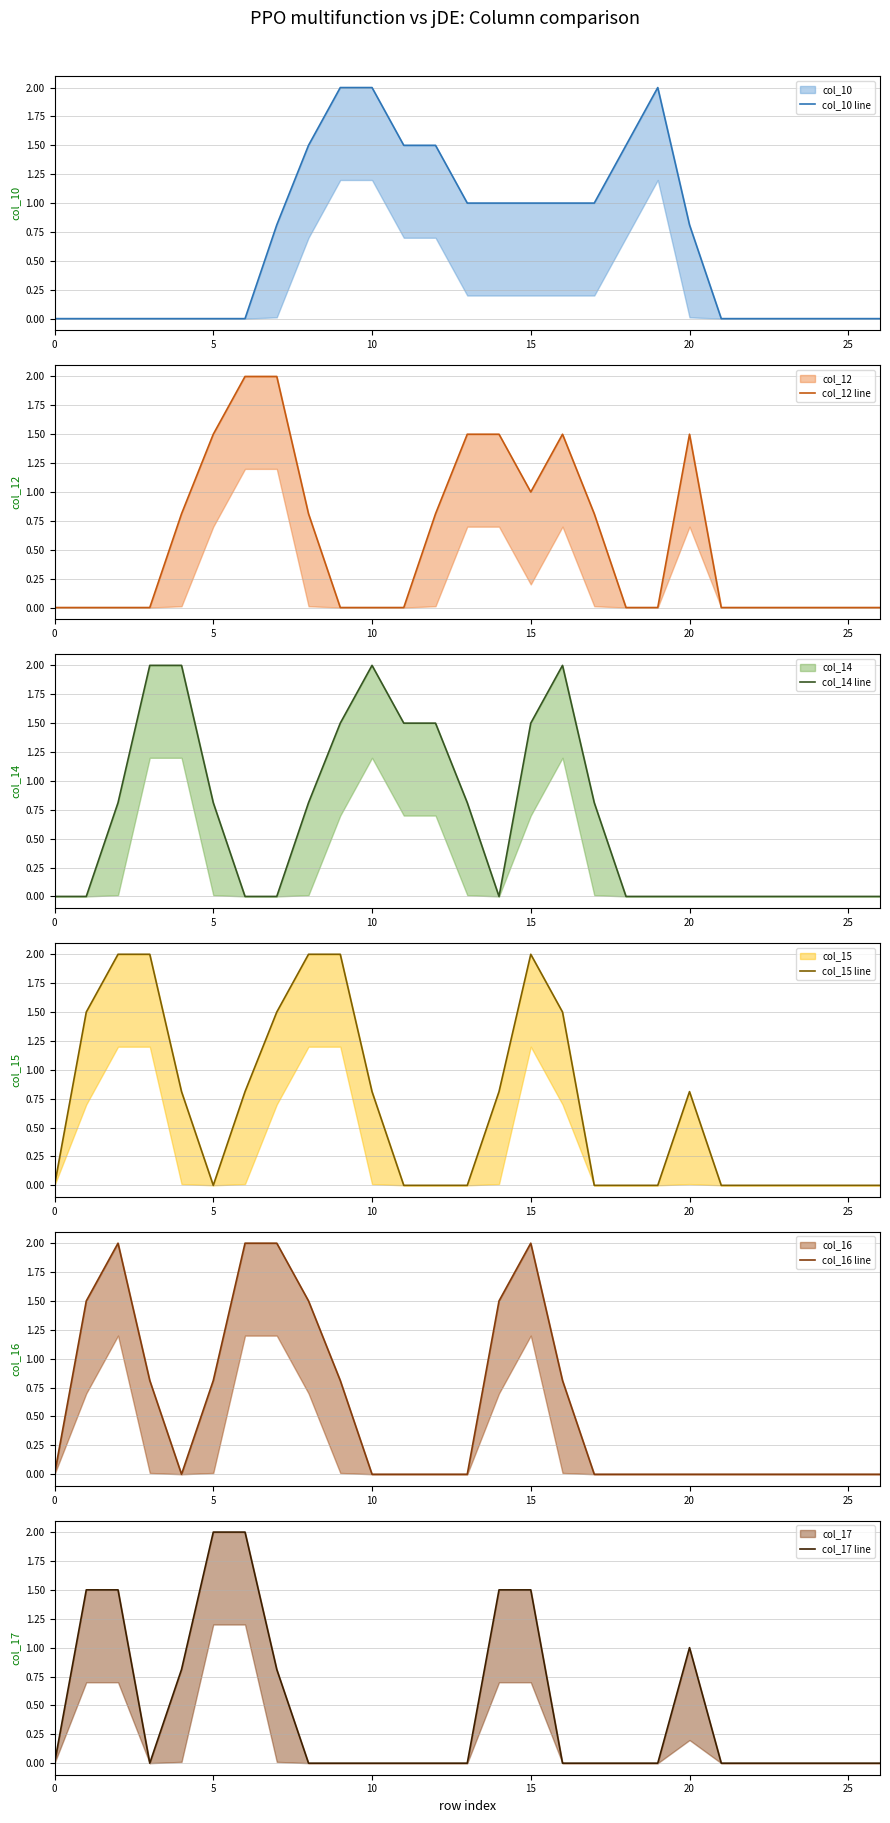

How many times do col_17 line and col_14 line cross each other?

4